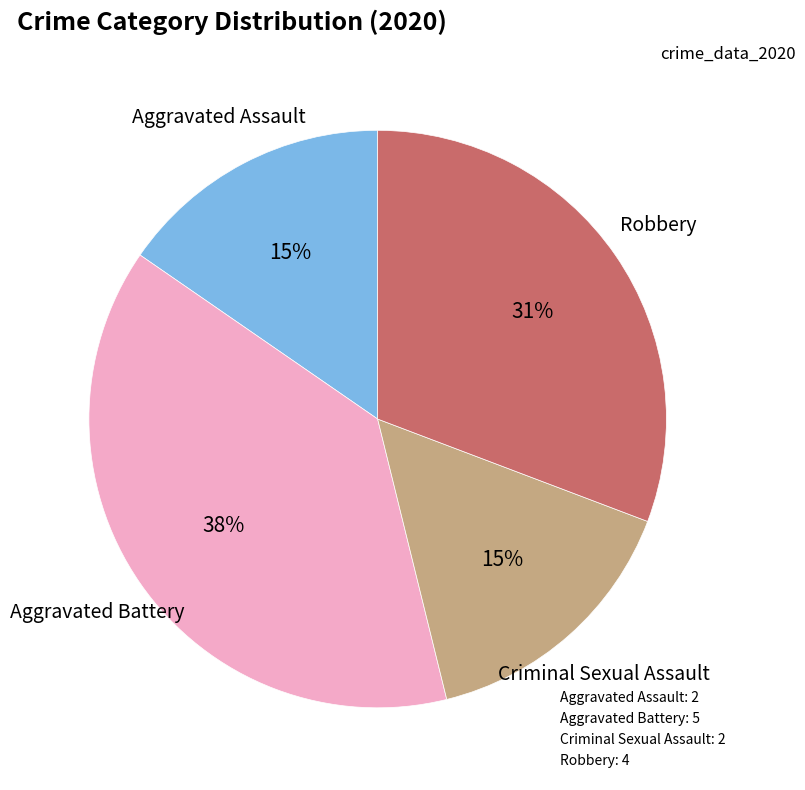

Does any single category account for the majority?

No